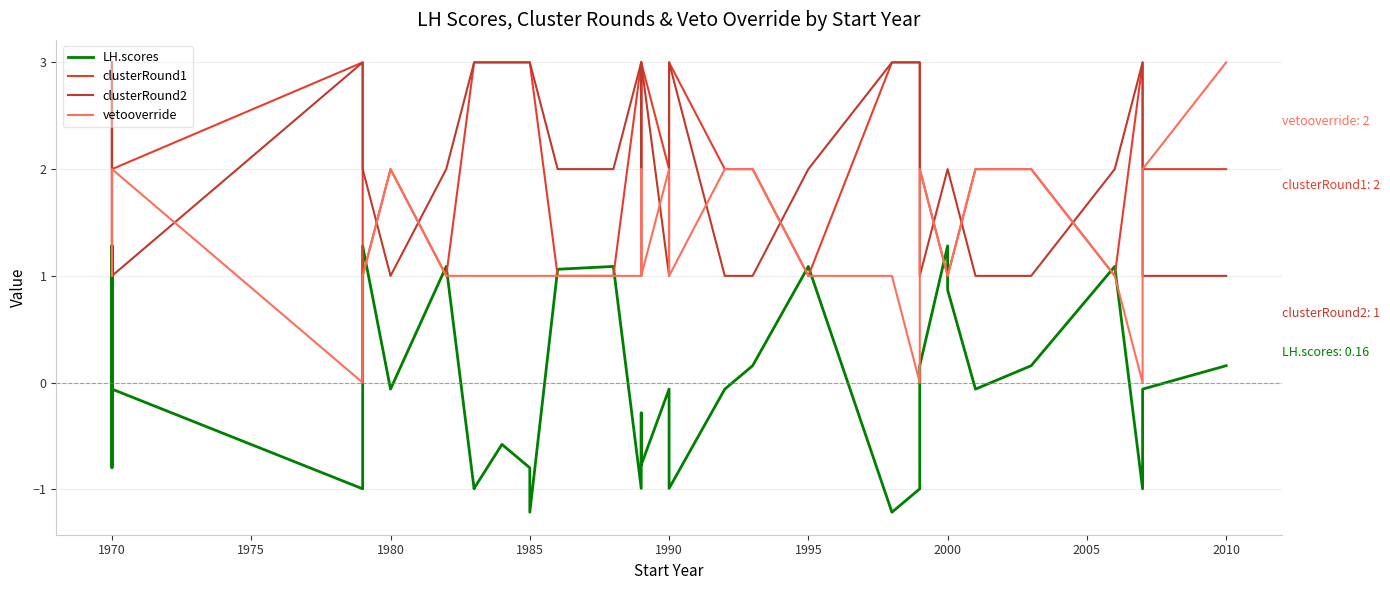

What is the difference between the highest and lowest values at 1970?

3.8